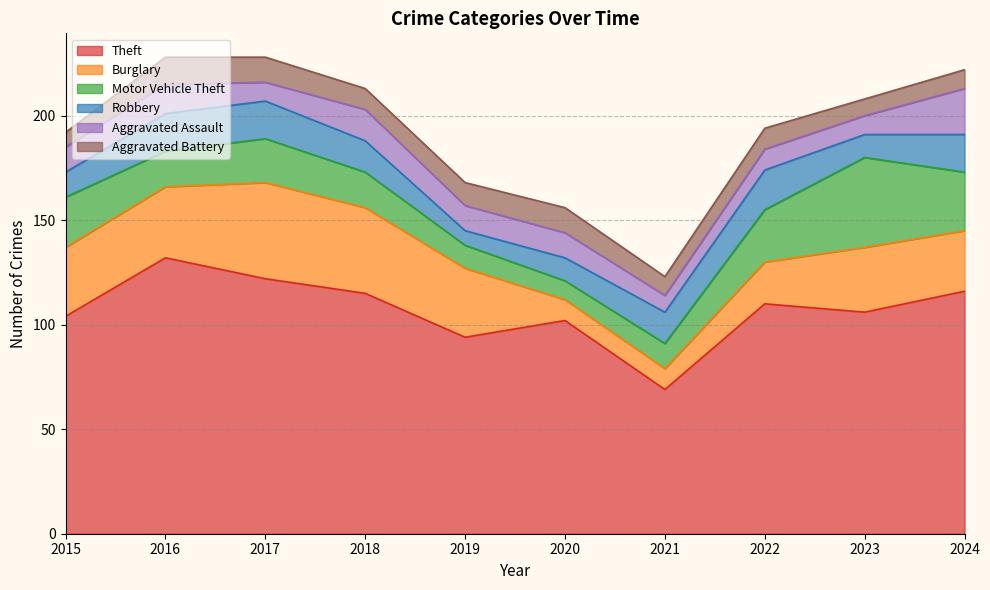

Is it true that Robbery equals 23 at 2018?

False